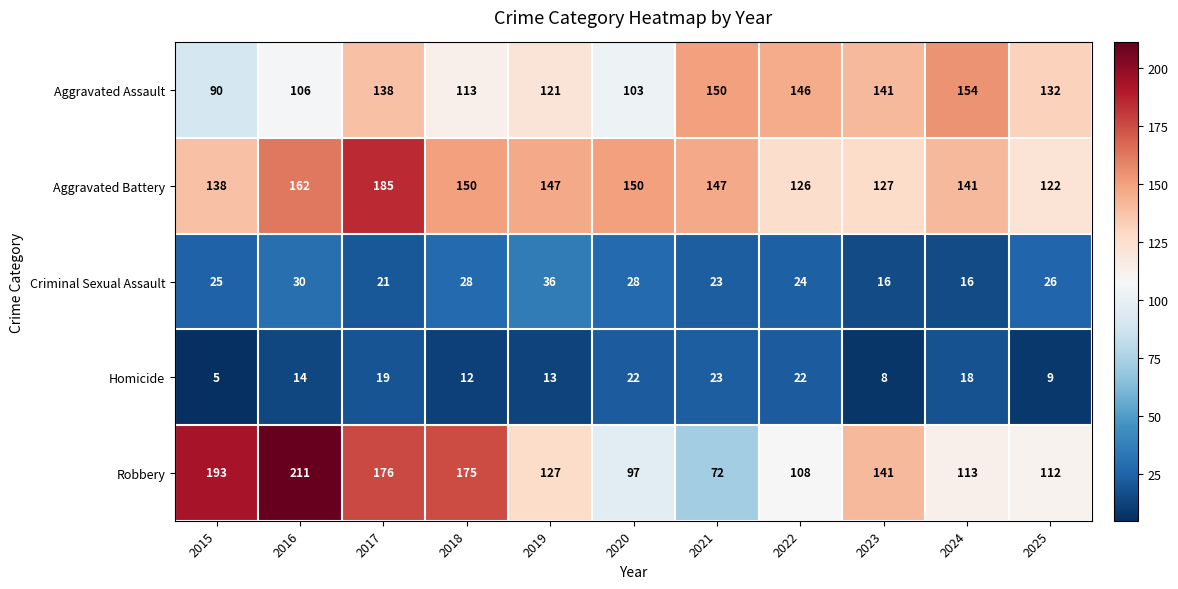

What is the difference between the Robbery values at 2020 and 2015?

96